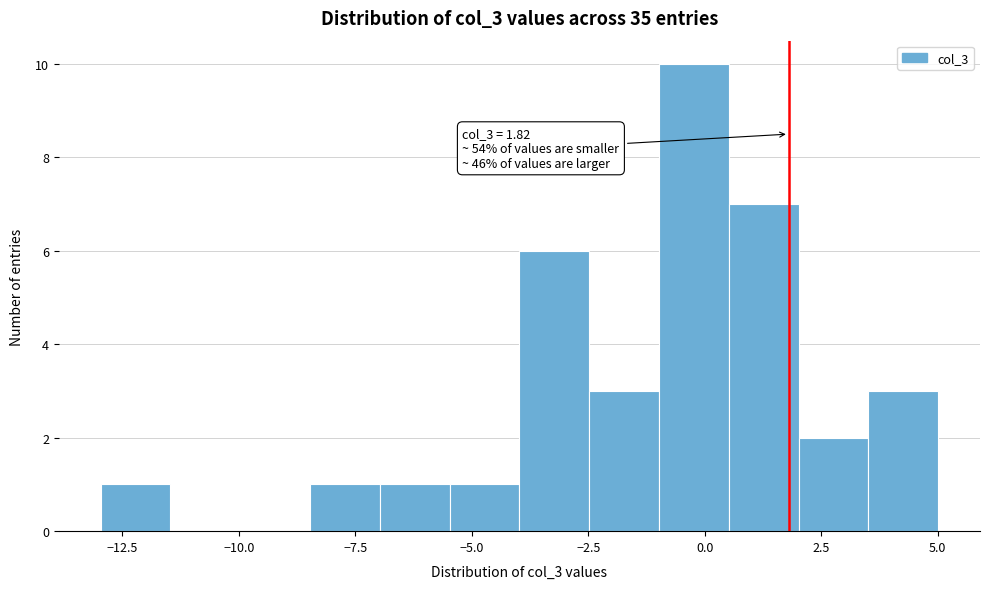

Around what value on the x-axis is the tallest bar? Give the approximate position of its centre, as read against the axis.

0.0